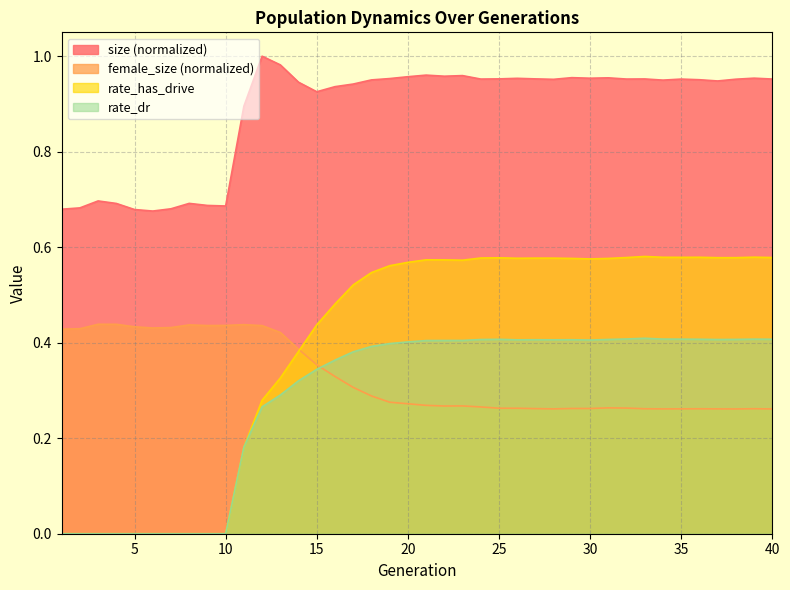

At how many categories does at least one series exceed 0?

40